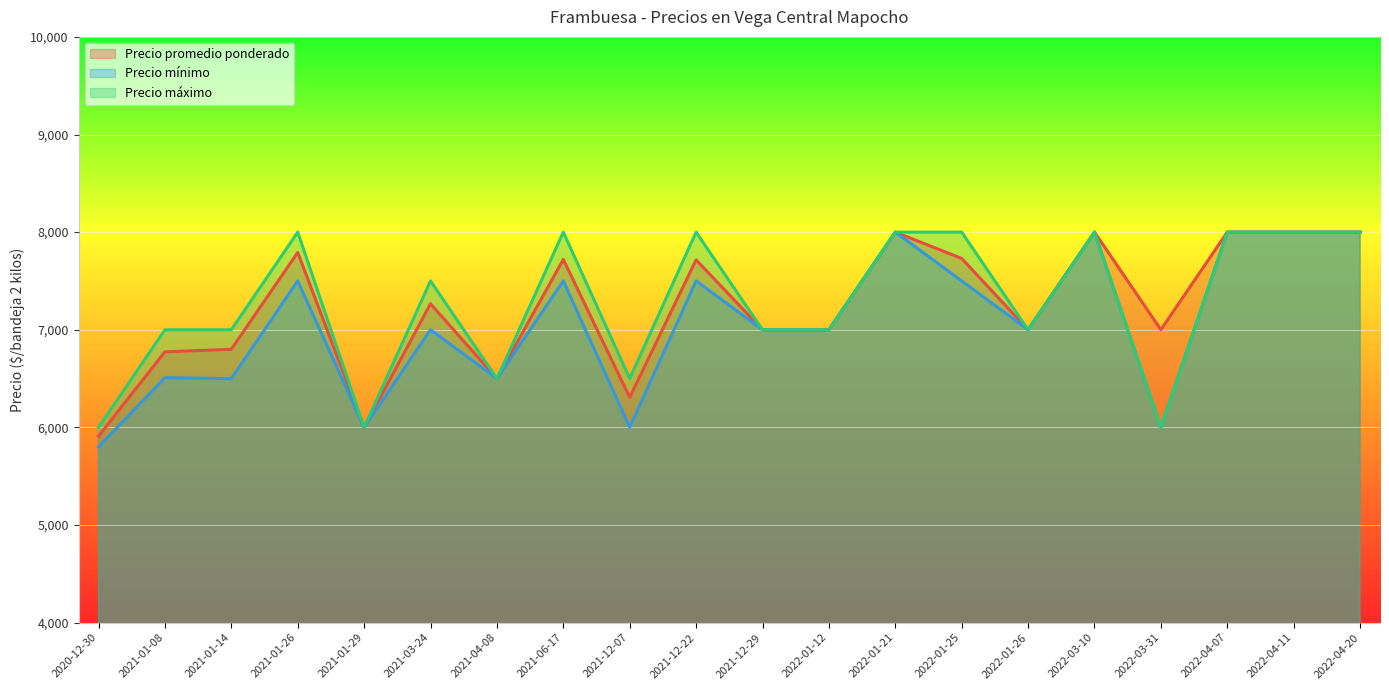

Which series has the widest spread of values?

Precio mínimo